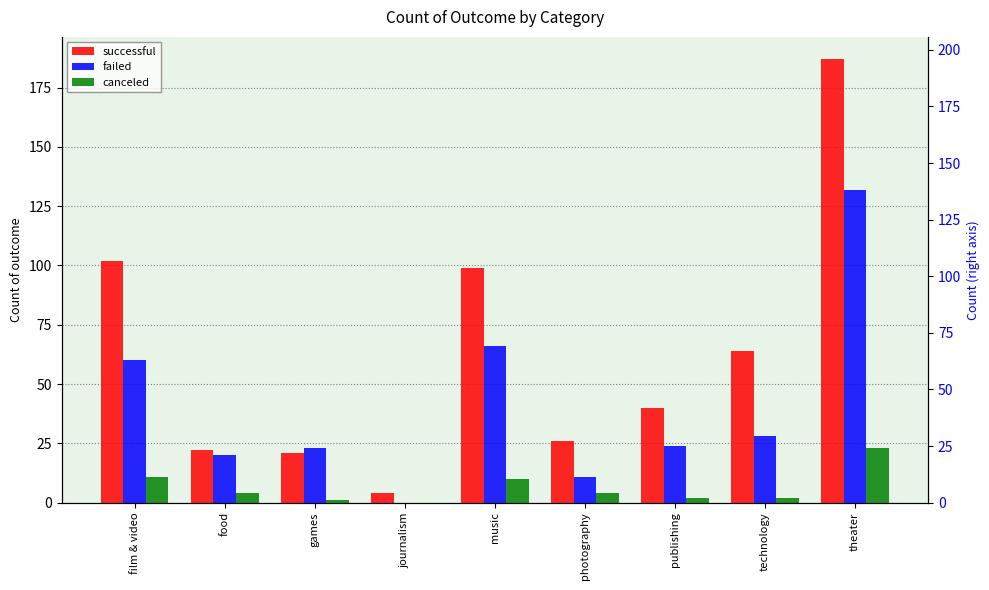

True or false: successful has a value of 268 at theater.

False